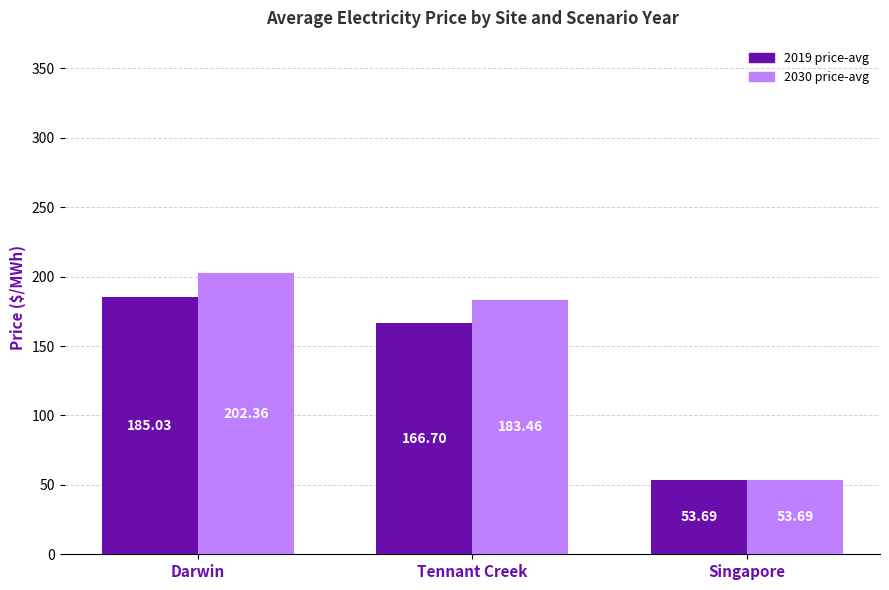

At which label is 2019 price-avg closest to 119?

Tennant Creek